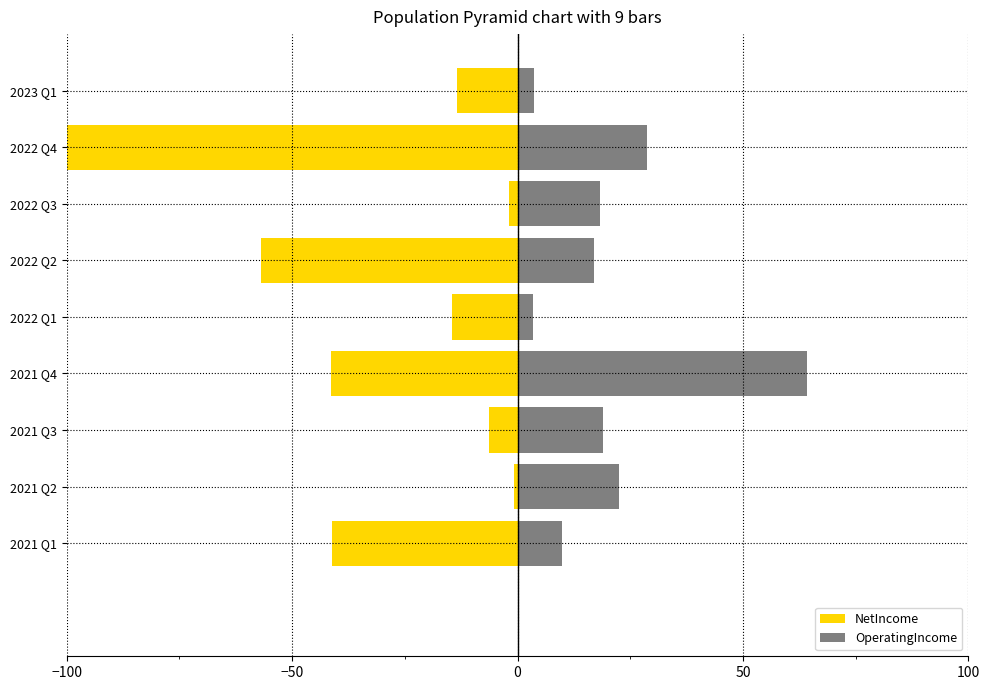

Which series has the largest total across all categories?

OperatingIncome